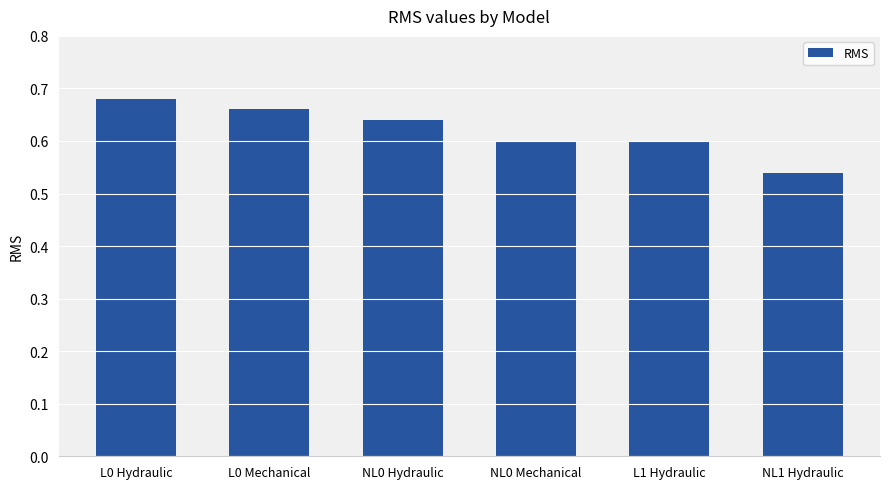

Which label corresponds to the smallest value in the chart?

NL1 Hydraulic